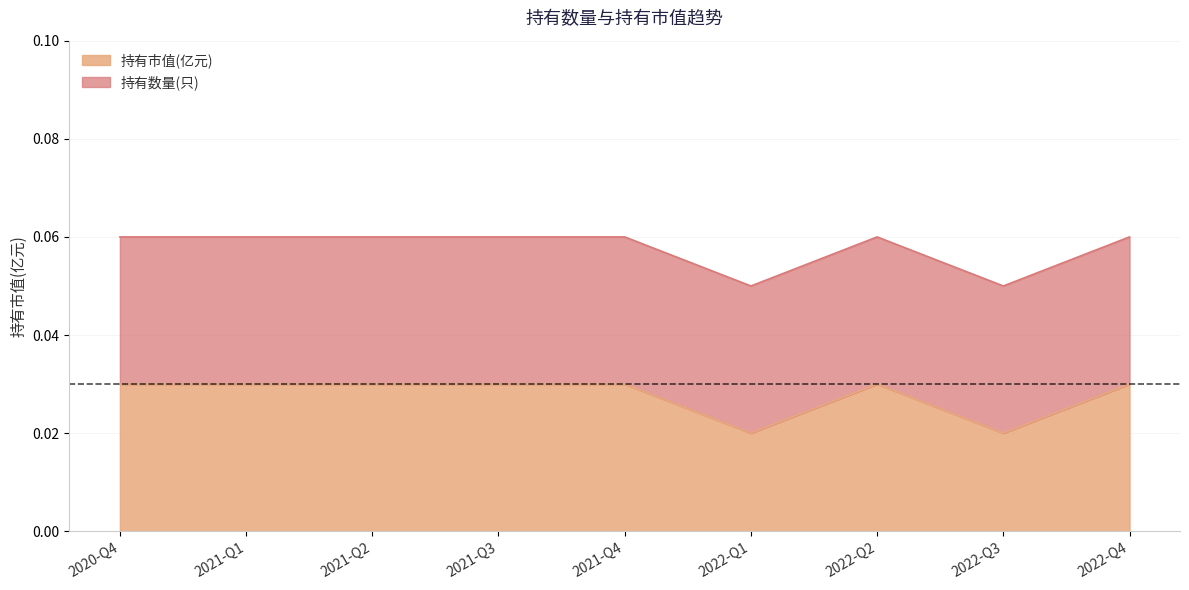

At which category does the chart reach its peak across all series?

2020-Q4